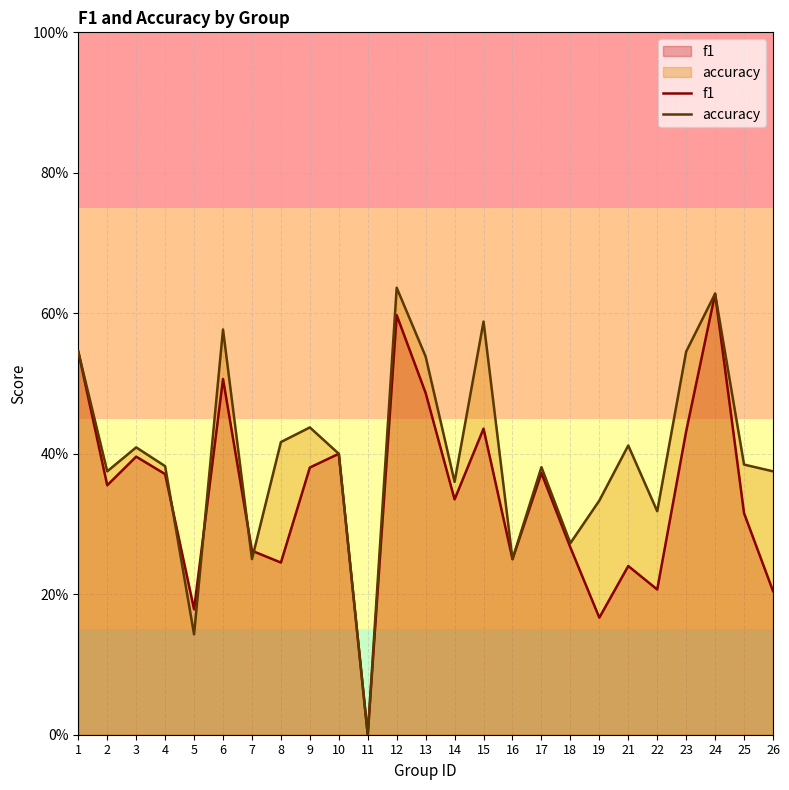

Between 22 and 24, which series saw the biggest shift?

f1